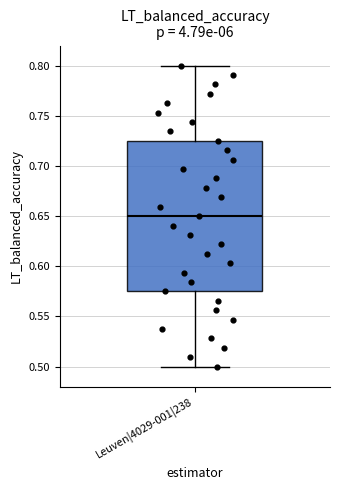

Where is the lower edge of the box for Leuven|4029-001|238 on the y-axis? The values are not printed on the chart, so give them approximately, as read against the axis.

0.575